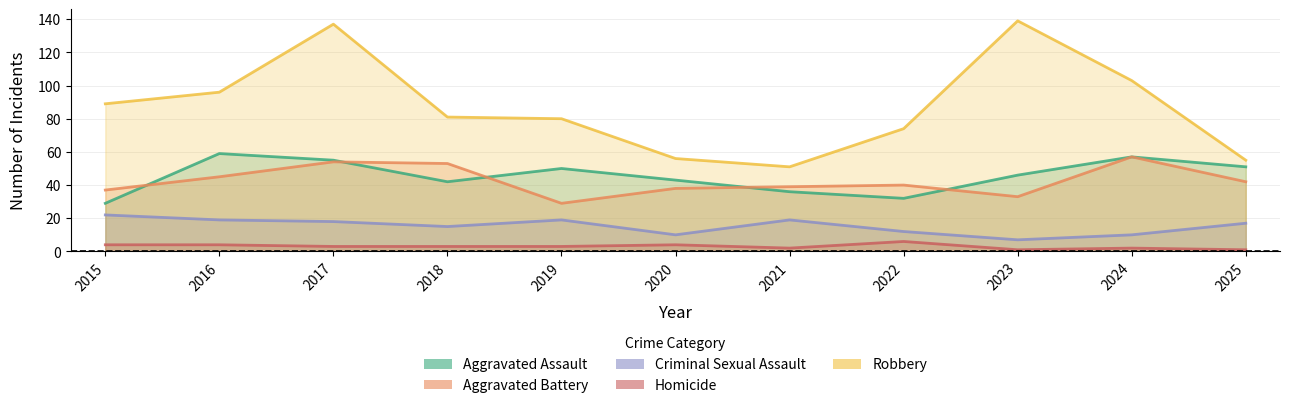

True or false: Aggravated Battery has more than 2 interior local peaks.

True